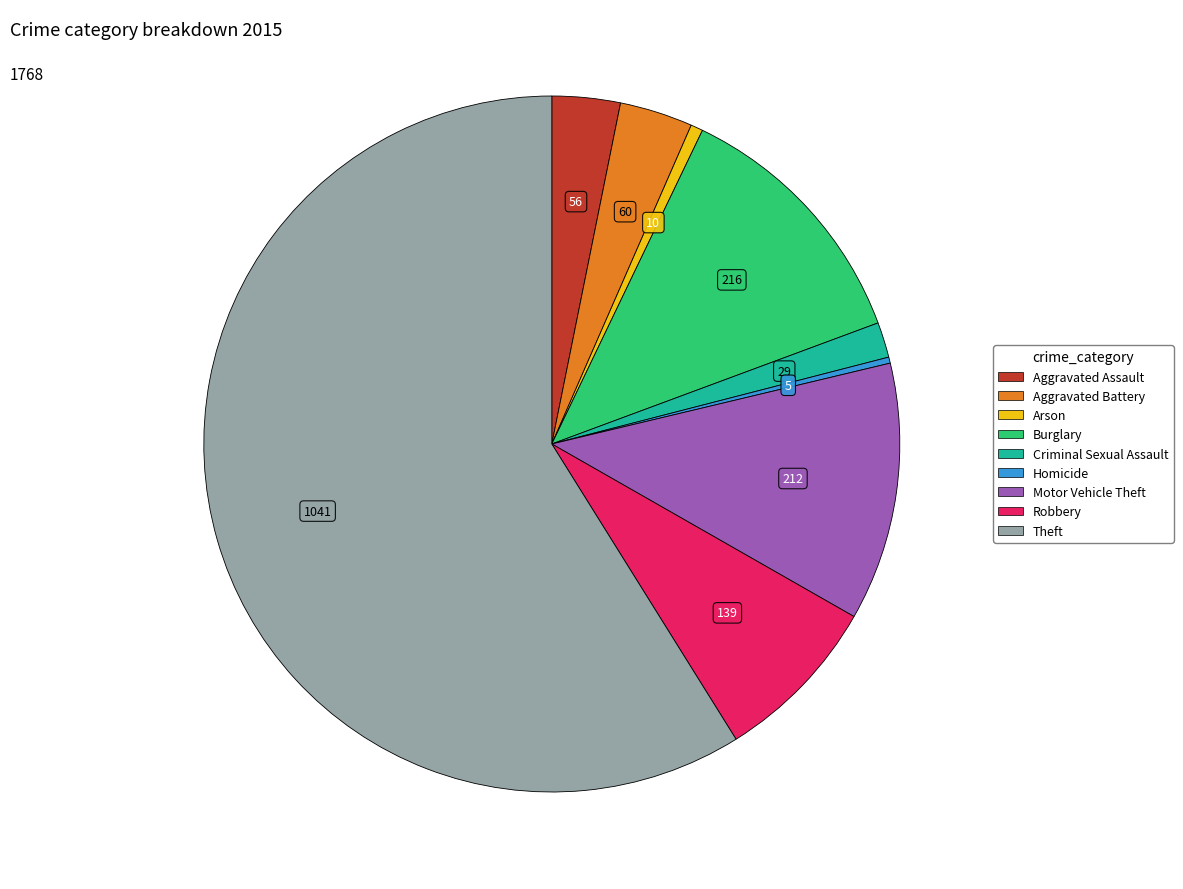

Which slice is the largest?

Theft